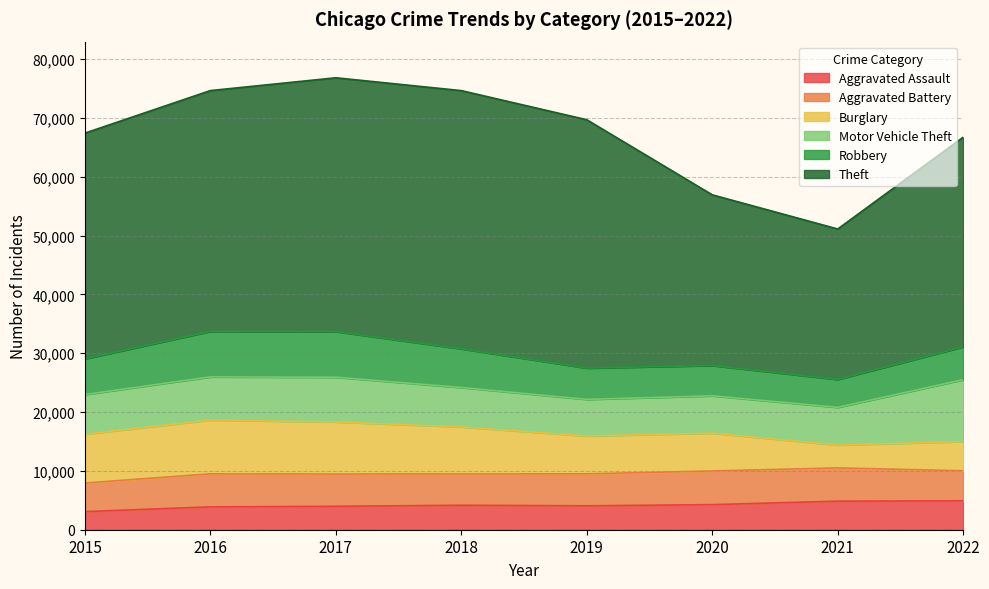

Where is Theft nearest to the value 34753?

2022